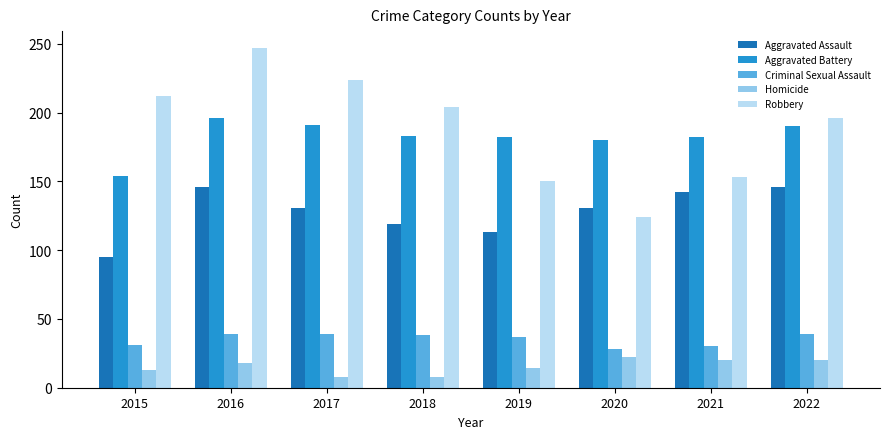

What is the sum of all Robbery values?

1510